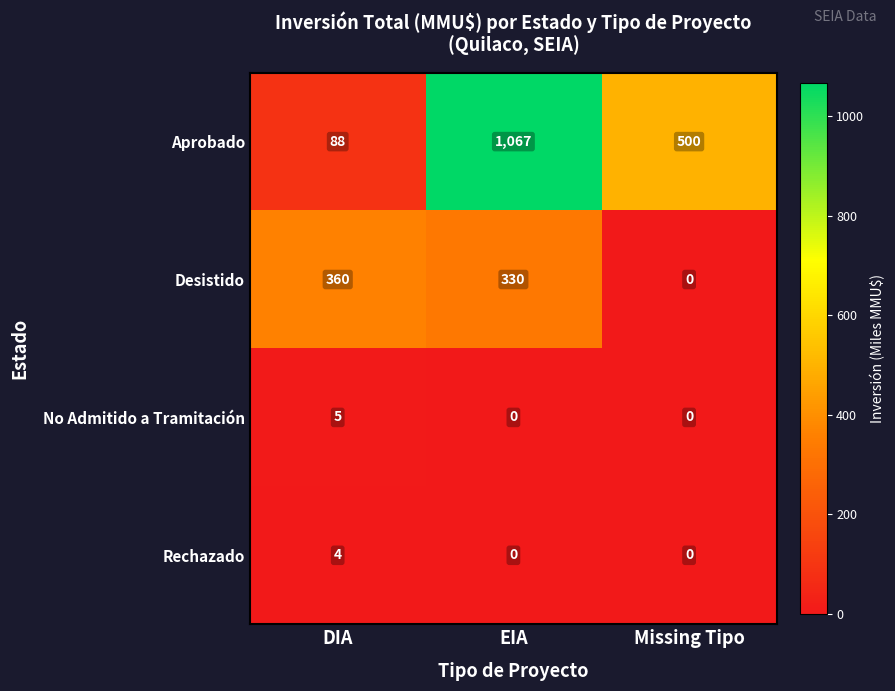

At which label is Aprobado closest to 577?

Missing Tipo